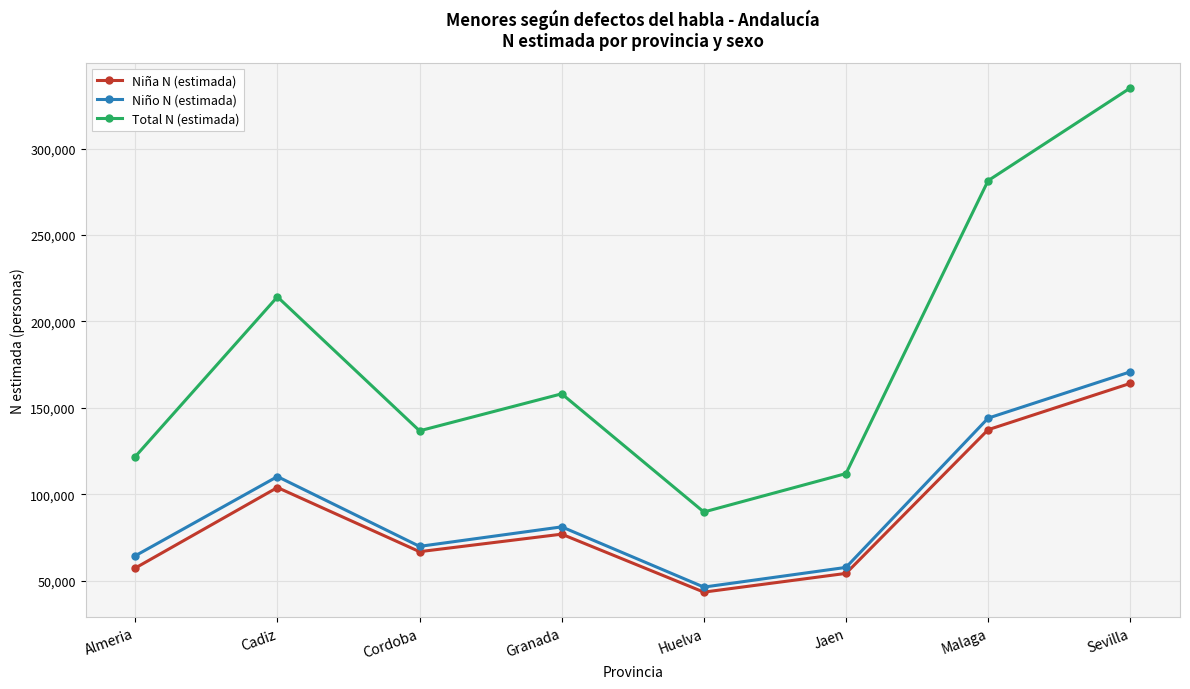

Which category has the highest value in the Niña N (estimada) series?

Sevilla